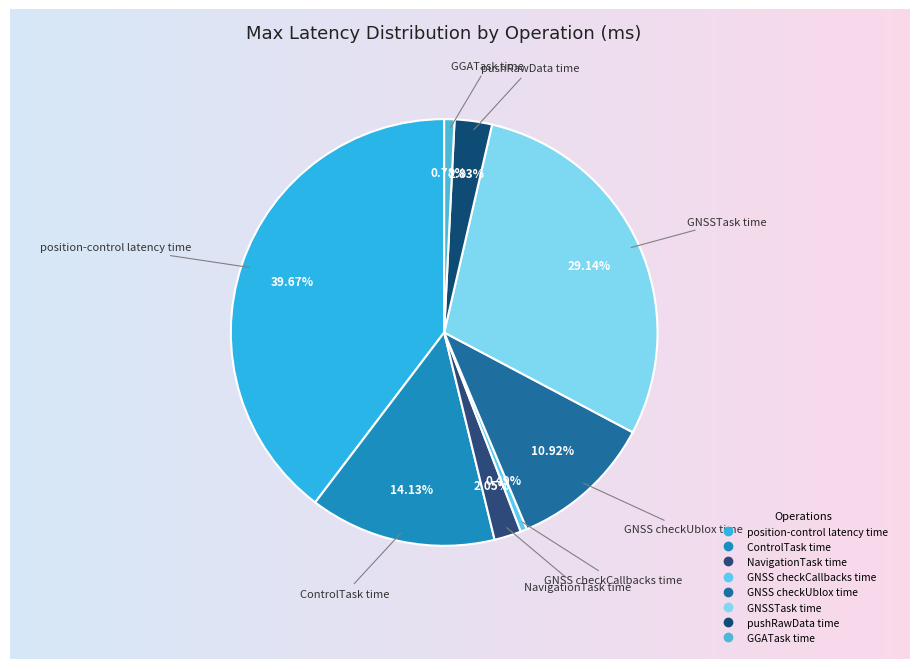

Does any single category account for the majority?

No